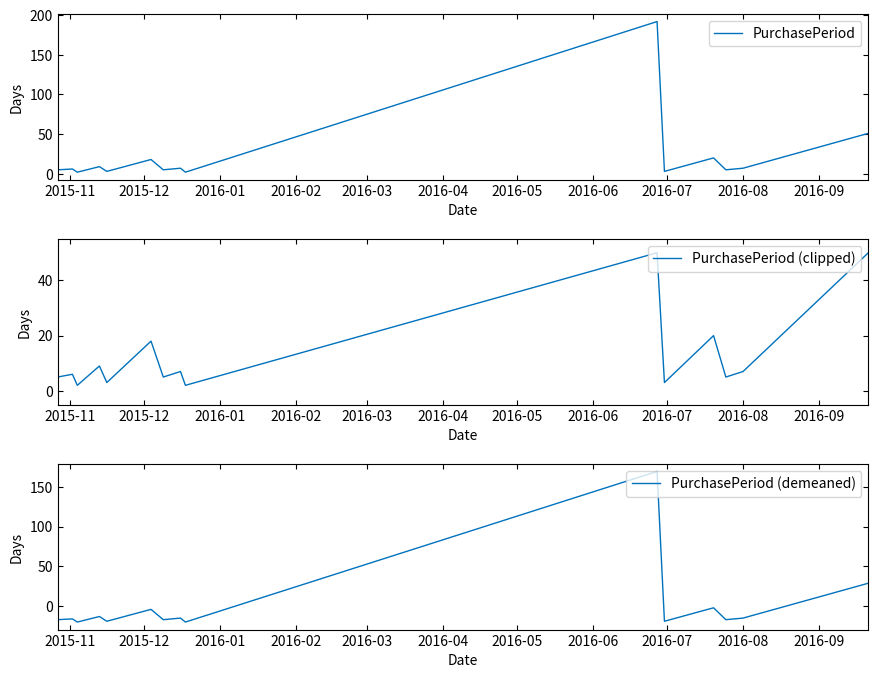

True or false: PurchasePeriod (clipped) and PurchasePeriod cross at least once.

False